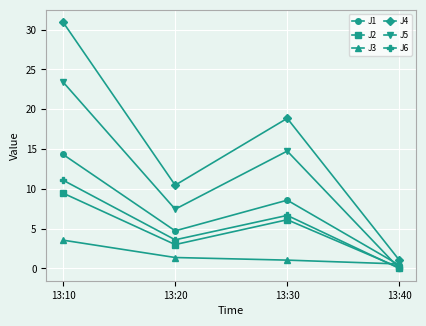

How many lines are shown in the chart?

6